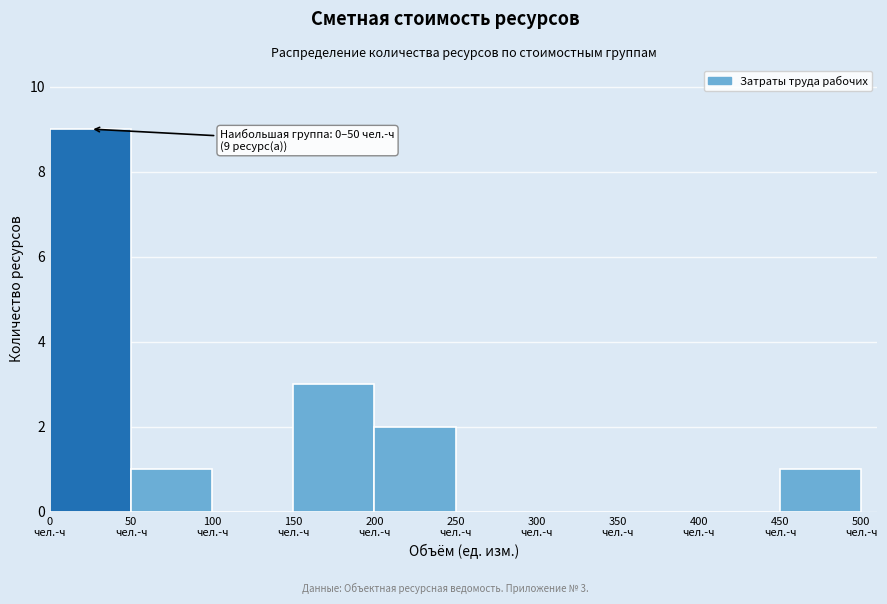

Which range on the x-axis has the tallest bar?

0 to 50